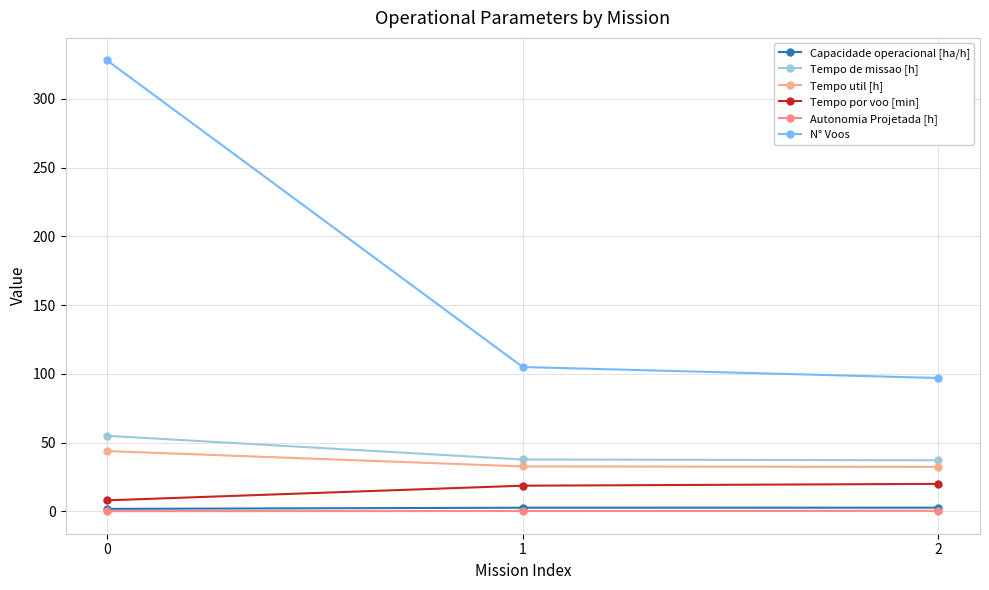

Reading left to right, extract all data points from this chart.

Capacidade operacional [ha/h]: 0=1.8	1=2.7	2=2.7
Tempo de missao [h]: 0=55.0	1=37.7	2=37.1
Tempo util [h]: 0=43.9	1=32.7	2=32.3
Tempo por voo [min]: 0=8.0	1=18.7	2=20.0
Autonomia Projetada [h]: 0=0.1	1=0.3	2=0.4
N° Voos: 0=328.0	1=105.0	2=97.0